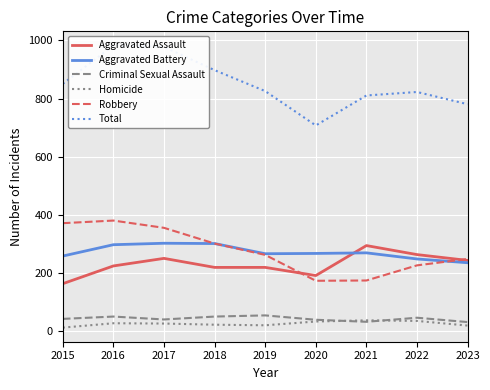

Rank the series by their maximum value, from highest to lowest.

Total, Robbery, Aggravated Battery, Aggravated Assault, Criminal Sexual Assault, Homicide